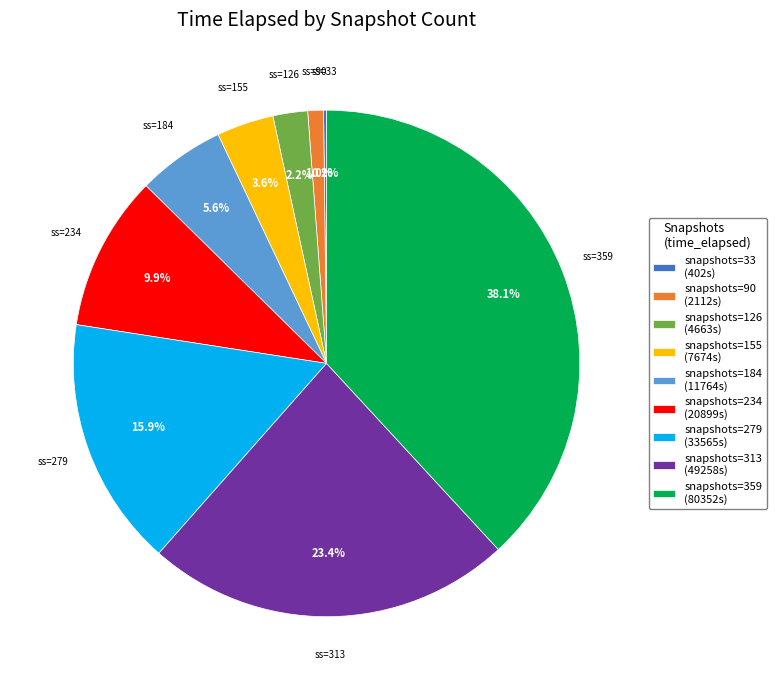

To the nearest percent, what is the average slice percentage?

11%